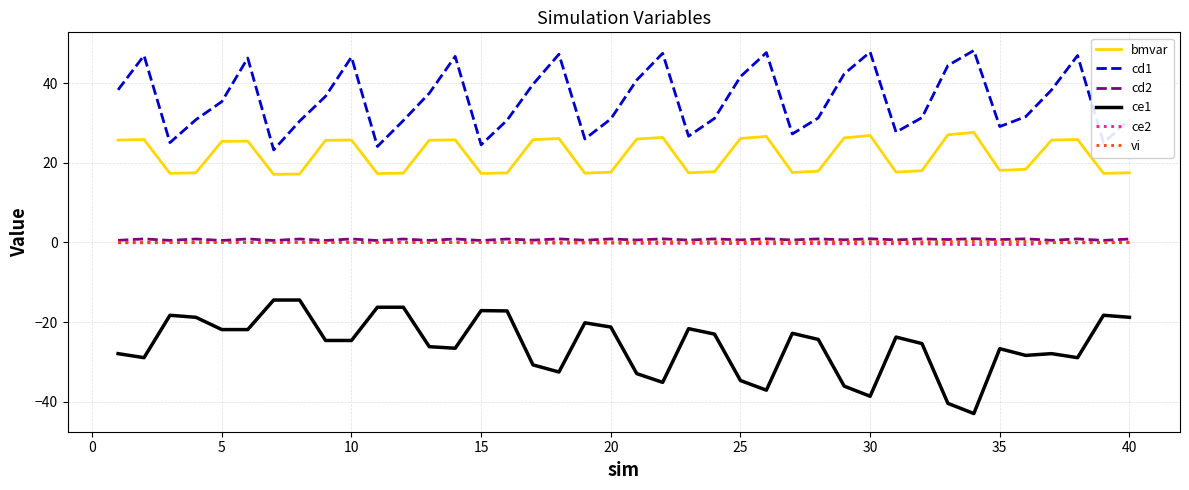

What is the minimum value for bmvar?

17.1